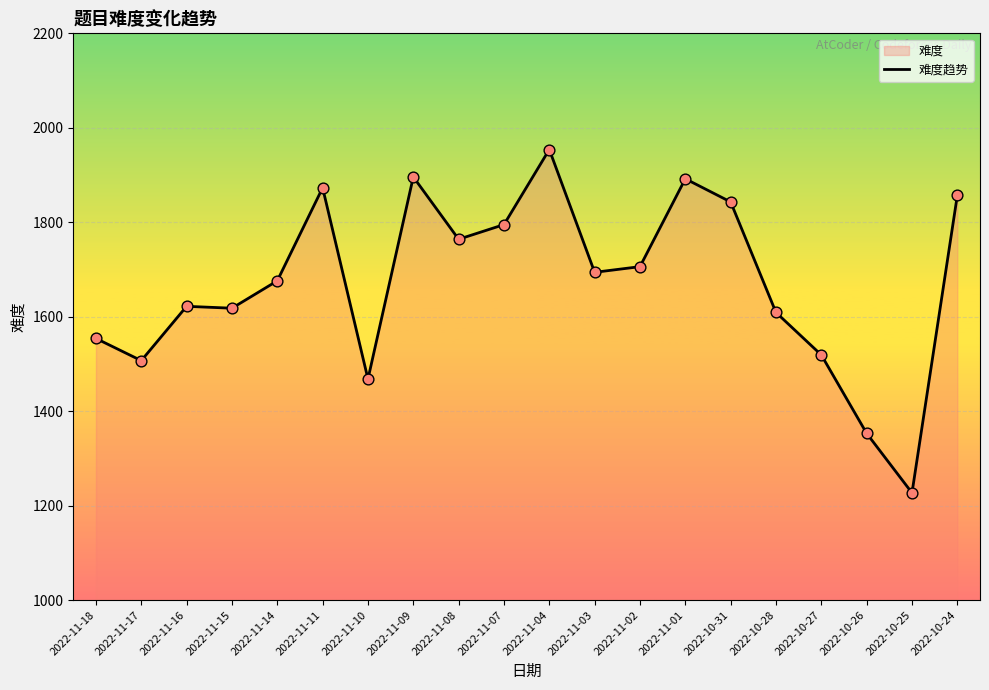

What is the change in value from 2022-11-14 to 2022-10-27?

-157